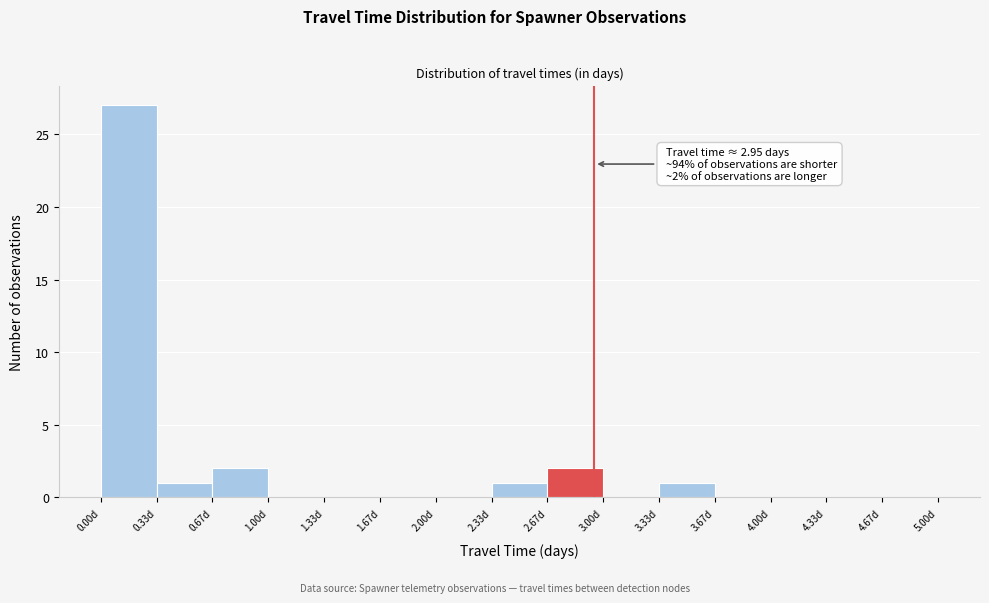

Over which range of the x-axis is the bar tallest?

0.00 to 0.35